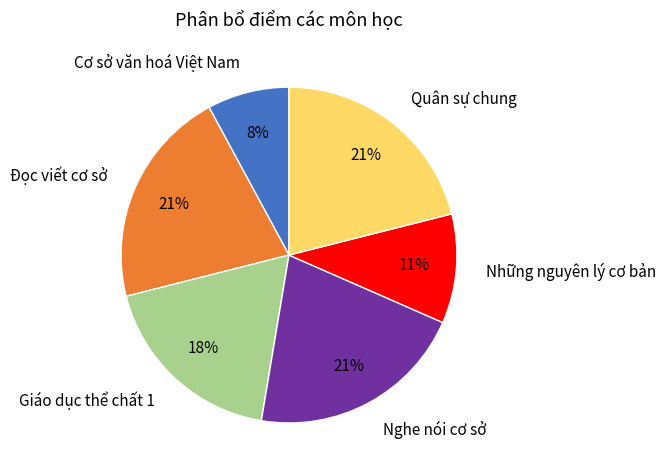

To the nearest percent, what is the difference between the Quân sự chung and Giáo dục thể chất 1 slice percentages?

3%